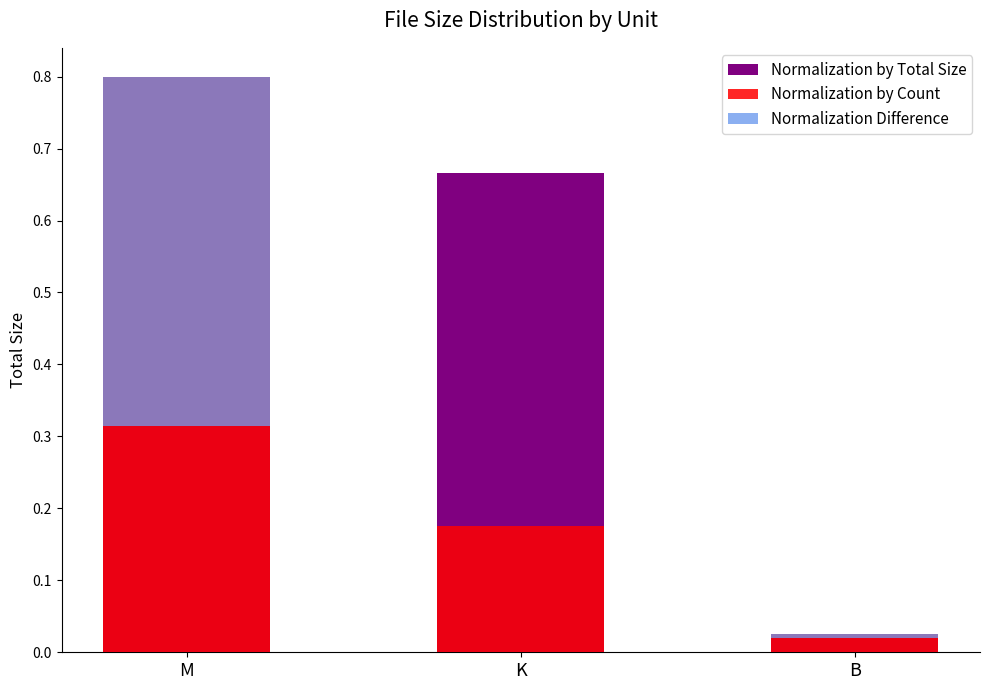

What is the maximum value shown in the chart?

0.8